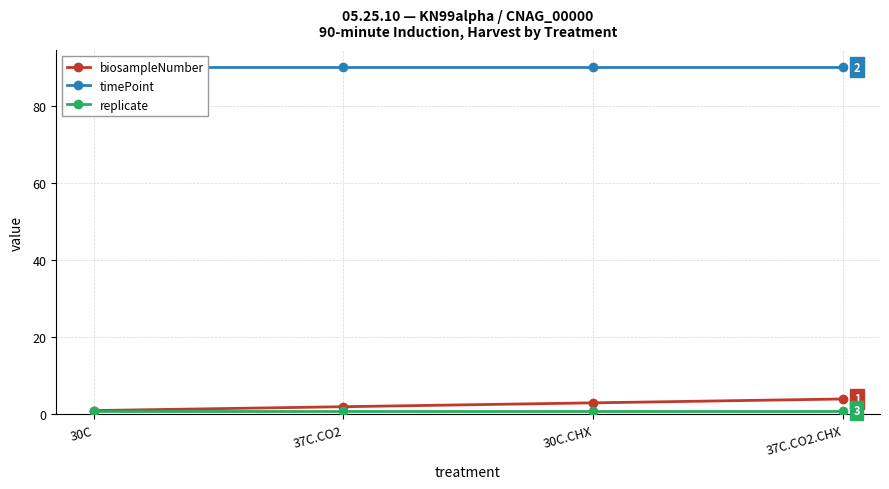

The biosampleNumber series shows 3 at 37C.CO2. True or false?

False